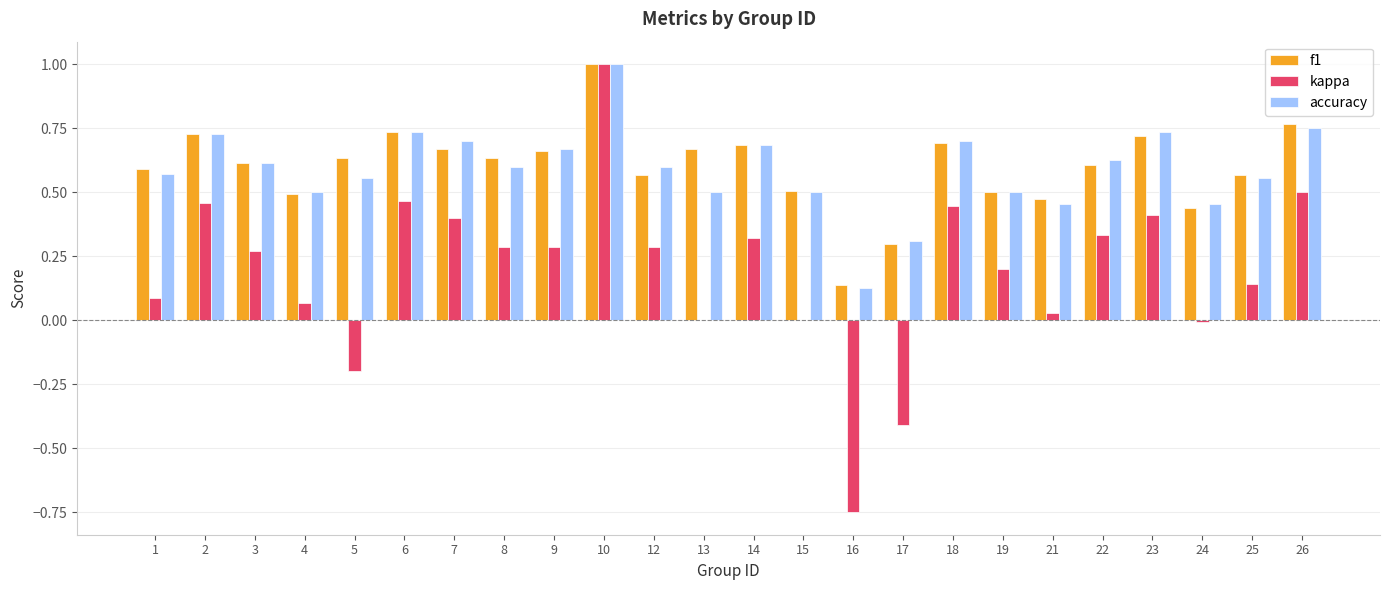

What is the sum of all kappa values?

4.6